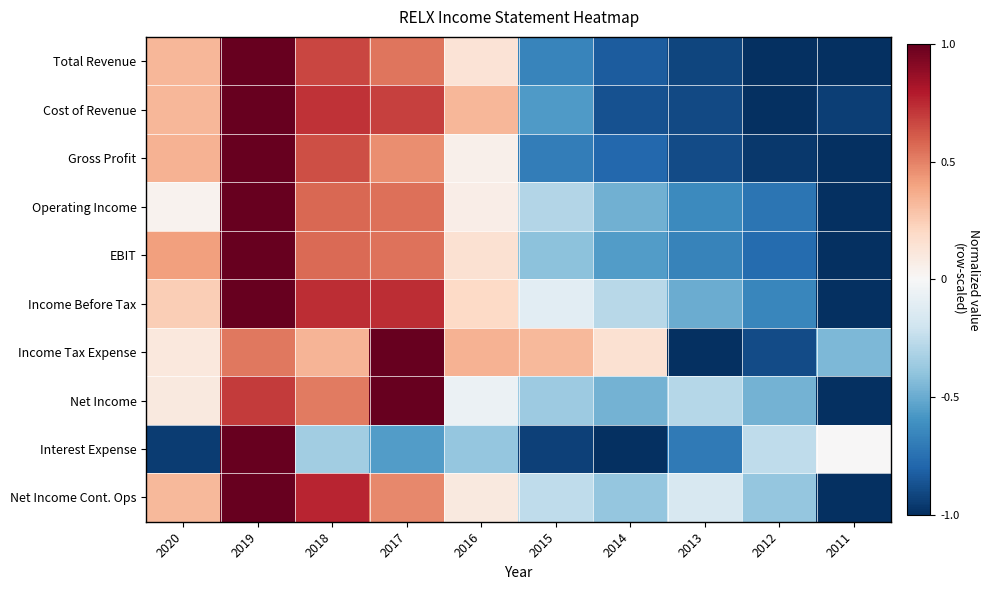

What is the total value across all series at 2017?

5.4